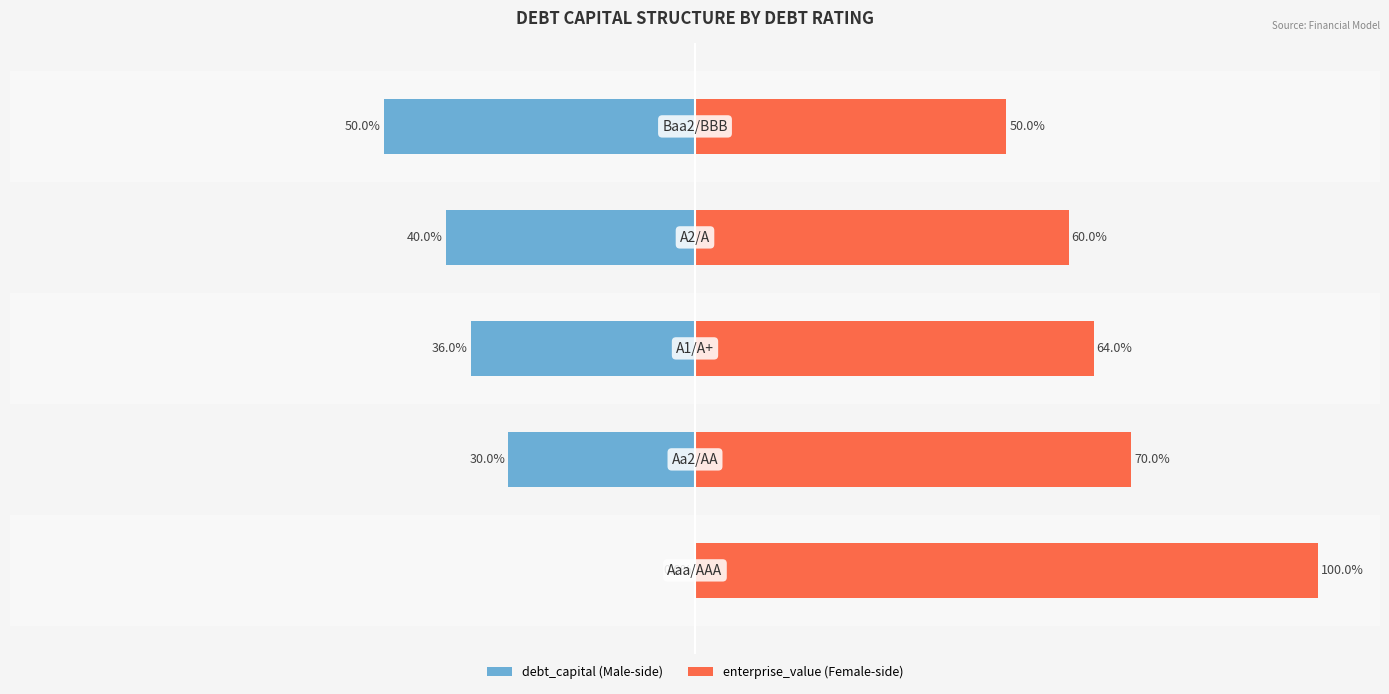

What is the spread (max minus min) of values at 0?

100